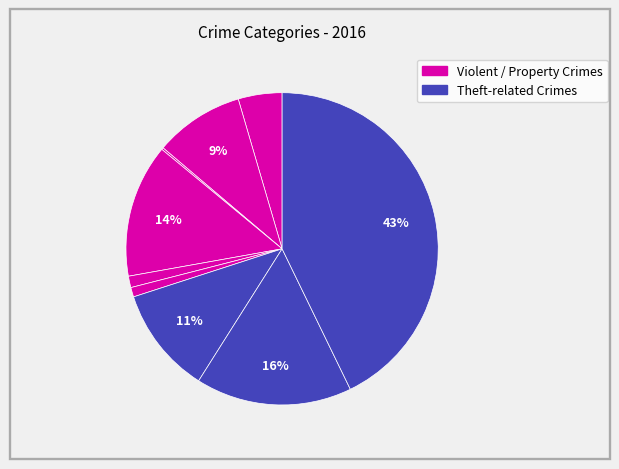

To the nearest percent, what is the average slice percentage?

11%